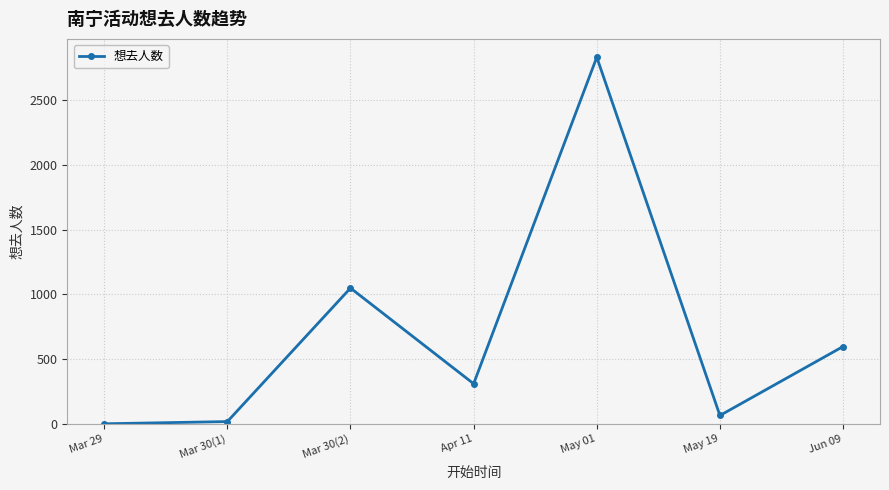

True or false: the data shows 134 at Jun 09.

False